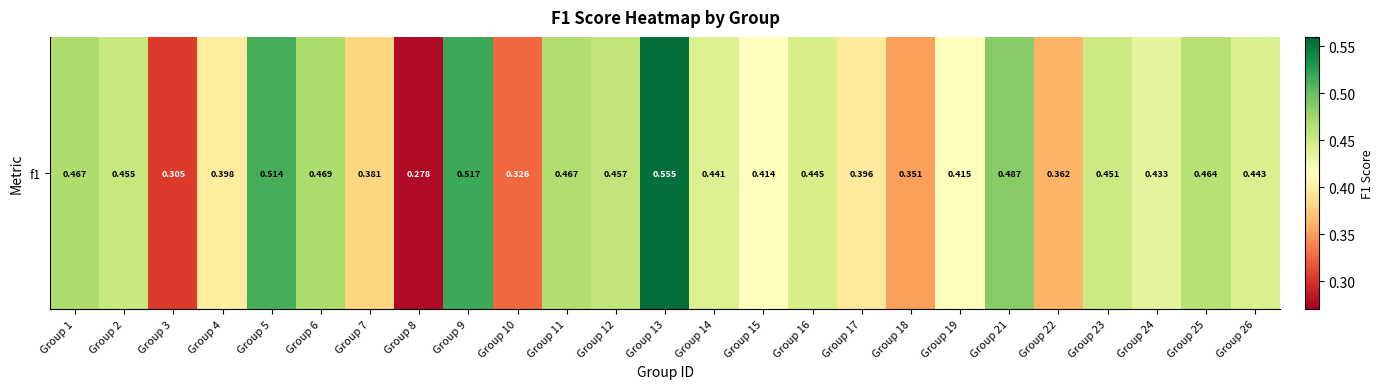

What is the maximum value shown in the chart?

0.6